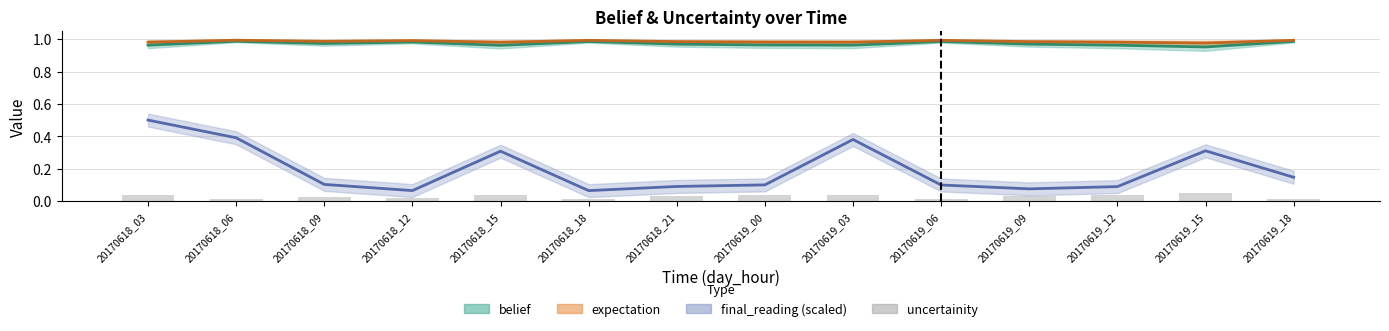

Does the chart contain any negative values?

No